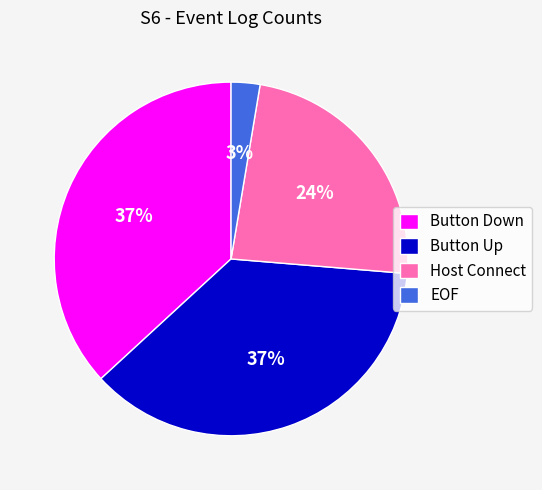

Does any single category account for the majority?

No